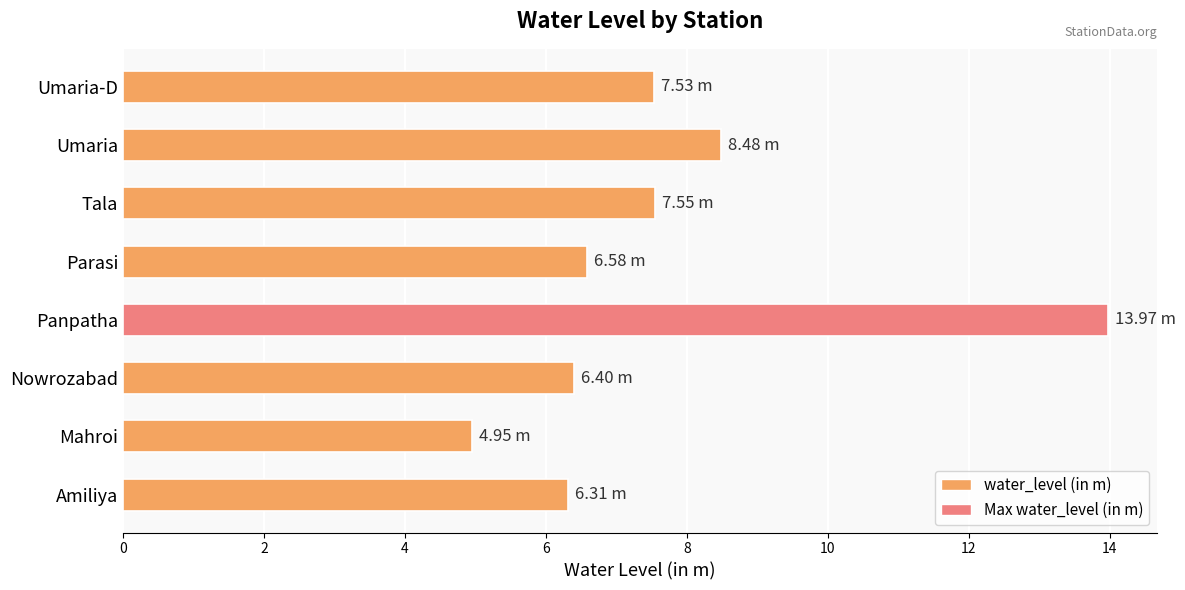

Are the bars grouped side by side (vs. stacked)?

No